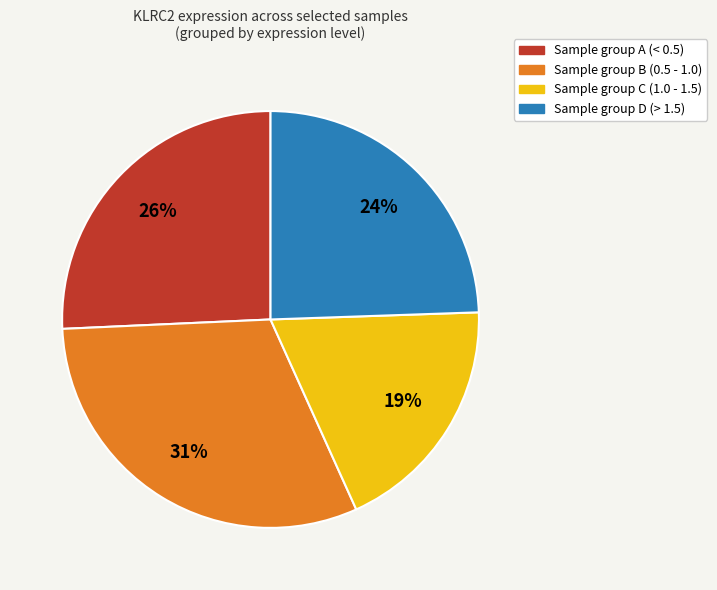

To the nearest percent, what is the average slice percentage?

25%